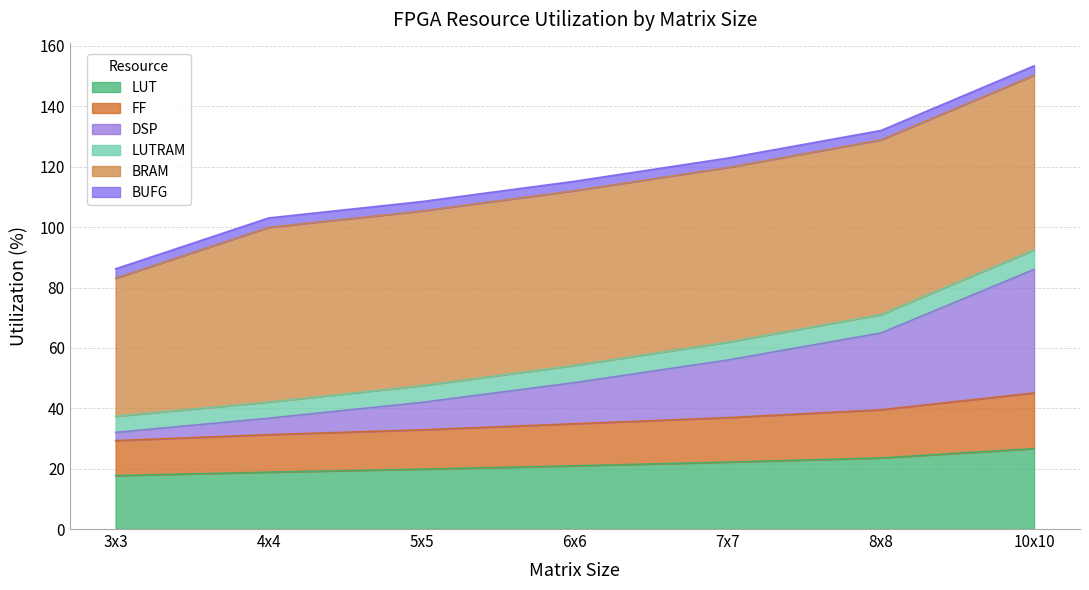

The value of FF at 8x8 is 66.1. True or false?

False